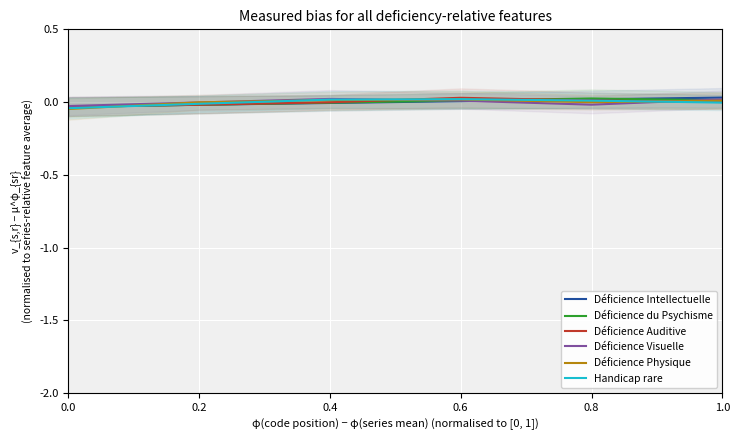

True or false: Déficience Physique has a value of 0.0 at 1.0.

False